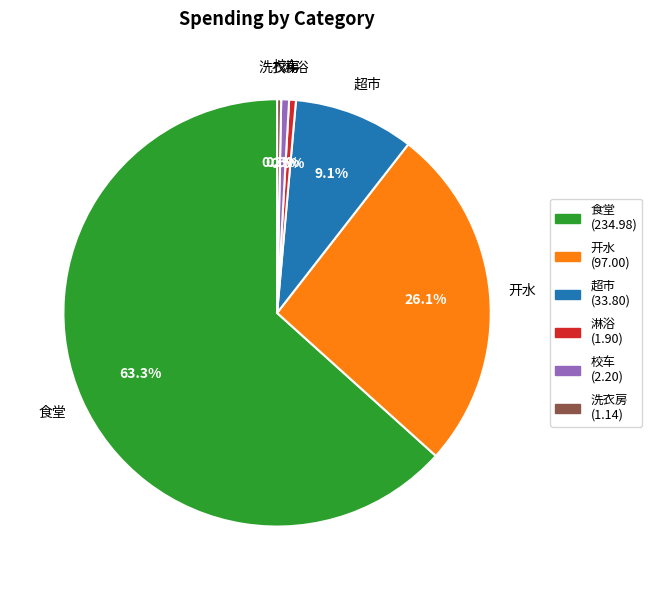

What is the largest slice in the pie chart?

食堂